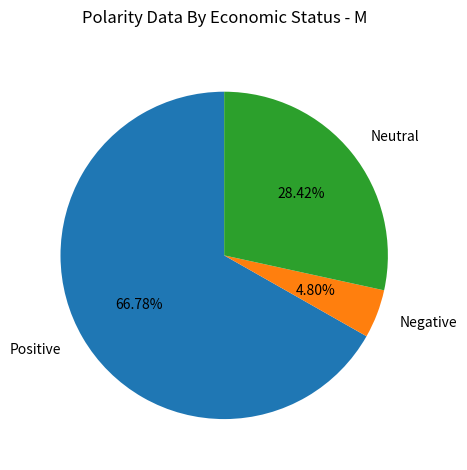

Which category has the biggest portion of the pie?

Positive